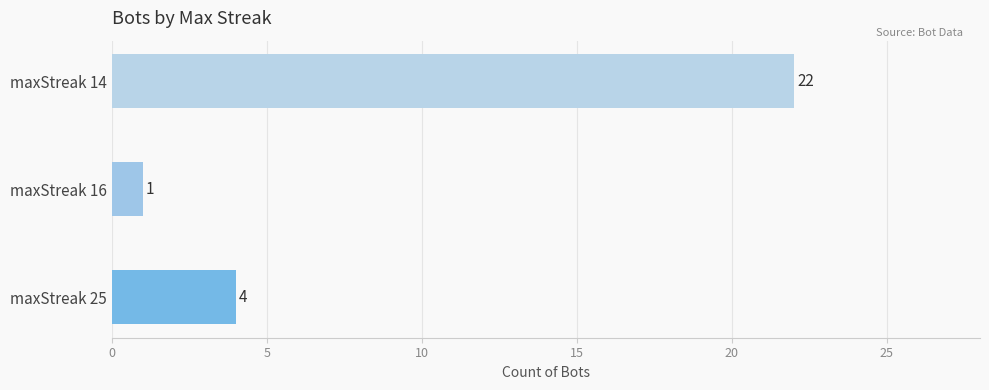

Which label corresponds to the smallest value in the chart?

16